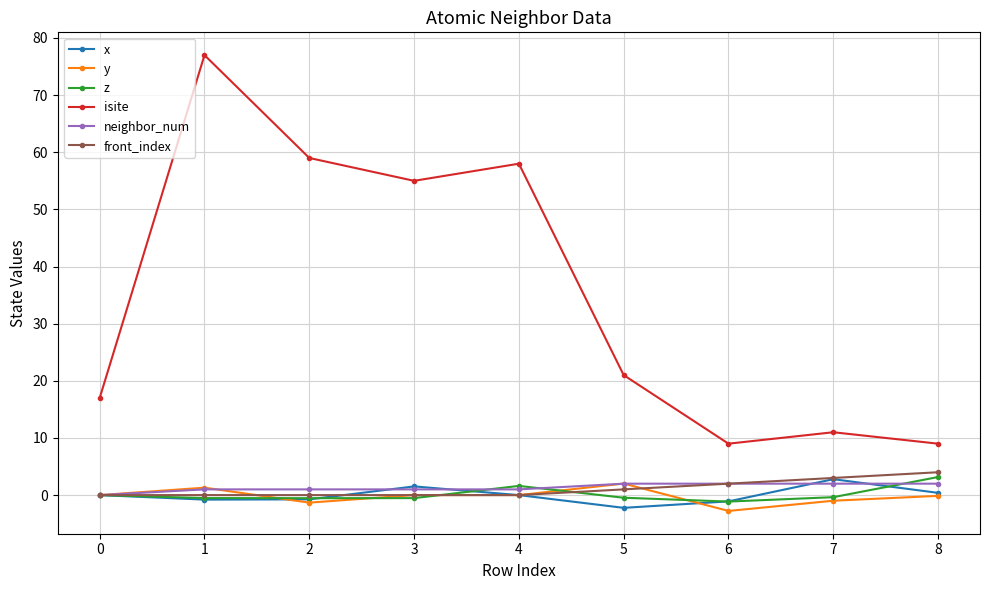

Does the chart have visible grid lines?

Yes